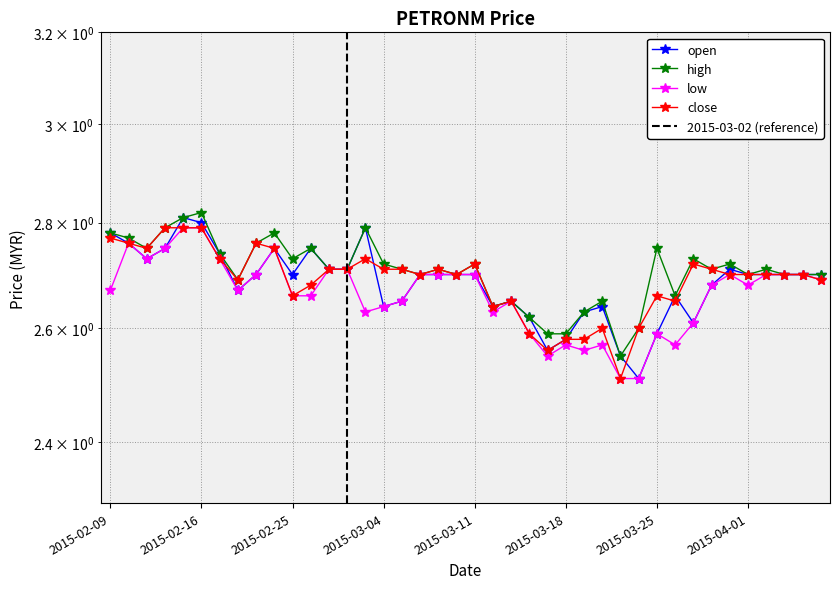

Rank the series by their maximum value, from highest to lowest.

high, open, low, close